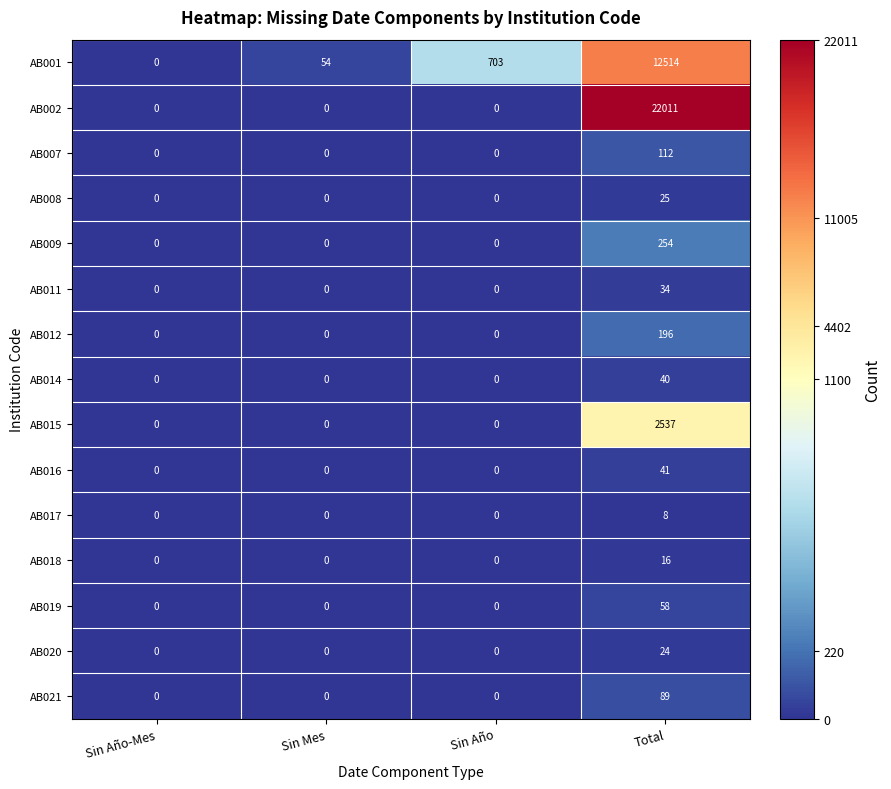

What is the difference between the maximum and minimum values in the AB012 series?

196